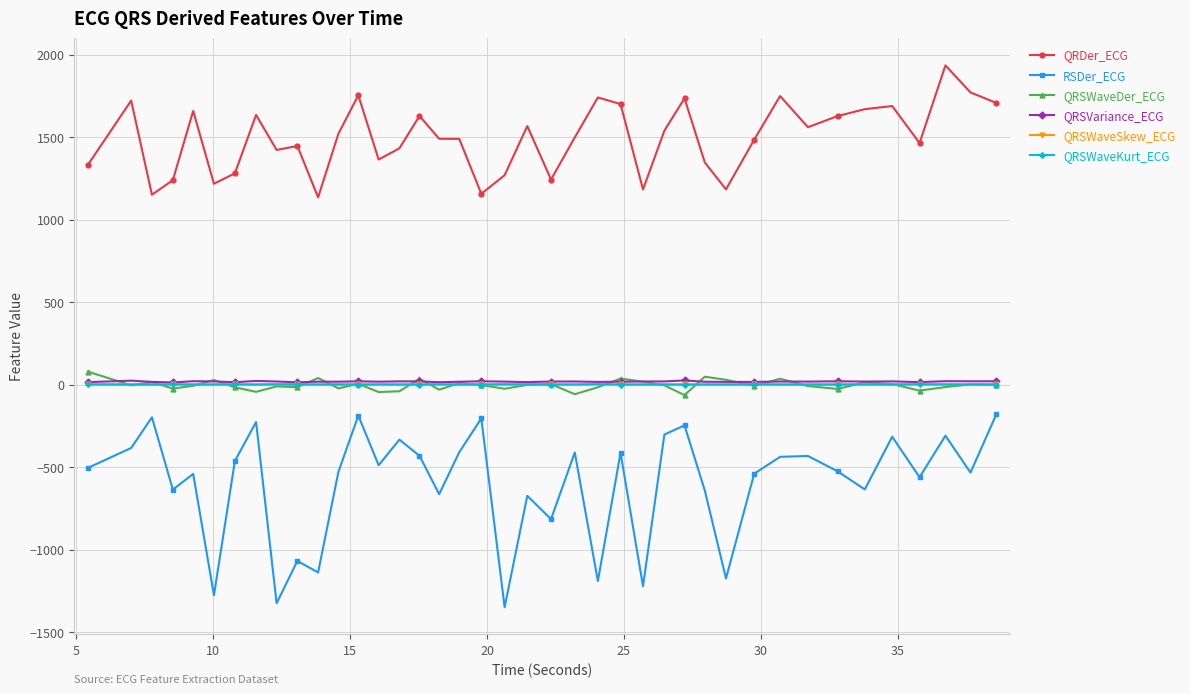

Which series has the largest total across all categories?

QRDer_ECG